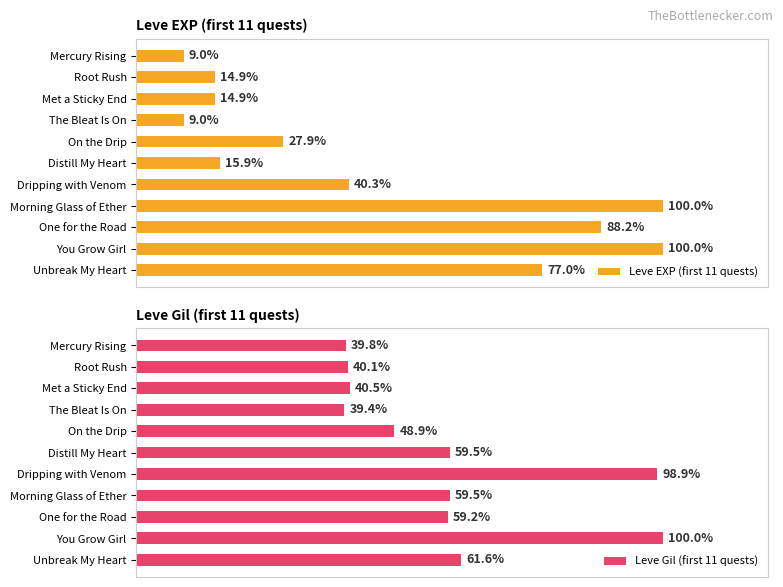

At how many categories does at least one series exceed 97?

3